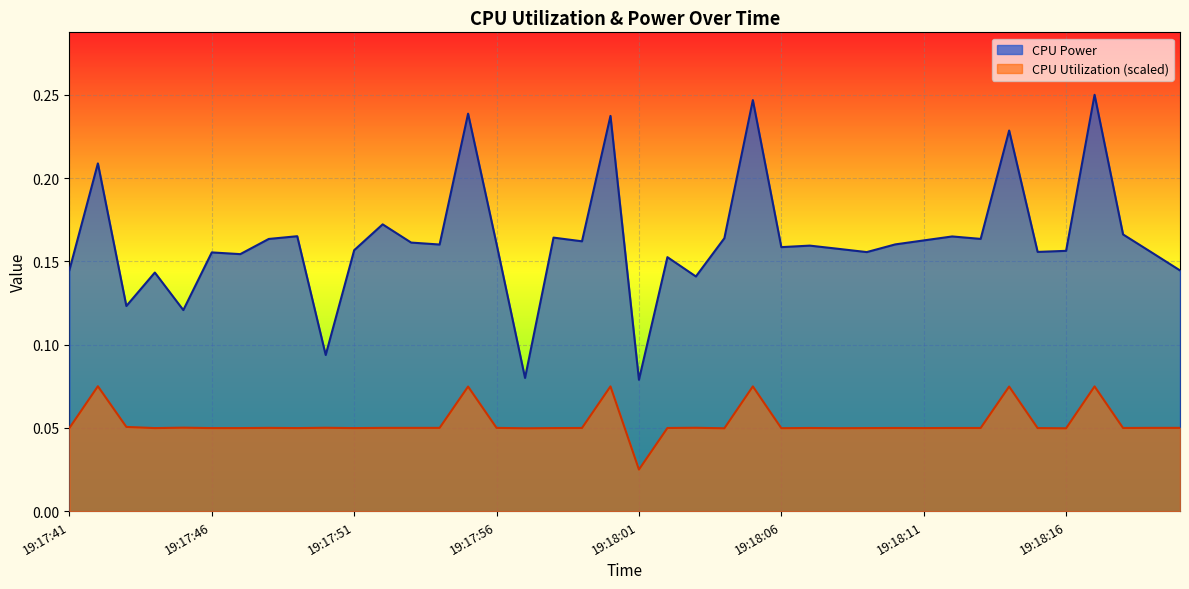

Reading left to right, transcribe all the data shown in this chart.

CPU Power: 0.1	0.2	0.1	0.1	0.1	0.2	0.2	0.2	0.2	0.1	0.2	0.2	0.2	0.2	0.2	0.2	0.1	0.2	0.2	0.2	0.1	0.2	0.1	0.2	0.2	0.2	0.2	0.2	0.2	0.2	0.2	0.2	0.2	0.2	0.2	0.2	0.2	0.2	0.2	0.1
CPU Utilization: 0.0	0.1	0.1	0.0	0.1	0.0	0.0	0.0	0.0	0.1	0.0	0.0	0.0	0.0	0.1	0.0	0.0	0.0	0.0	0.1	0.0	0.0	0.1	0.0	0.1	0.0	0.0	0.0	0.0	0.0	0.0	0.0	0.0	0.1	0.0	0.0	0.1	0.0	0.0	0.0